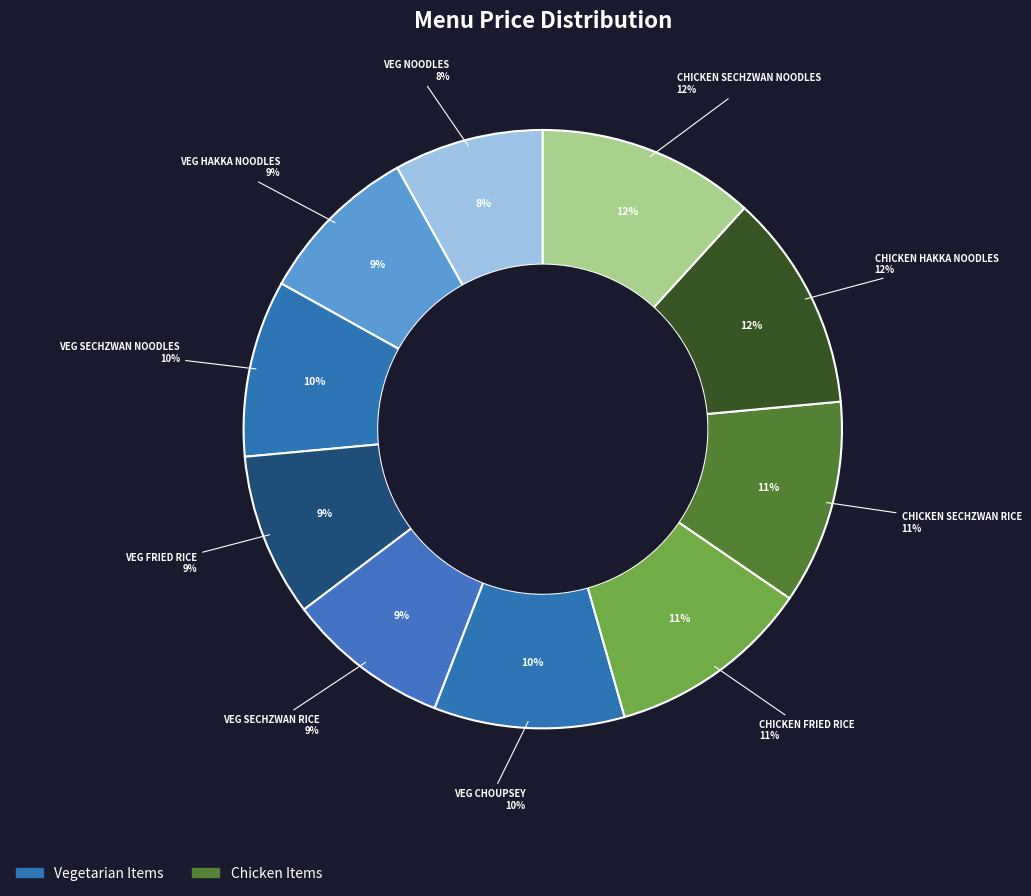

What is the total percentage of VEG SECHZWAN RICE and VEG NOODLES?

16.9%